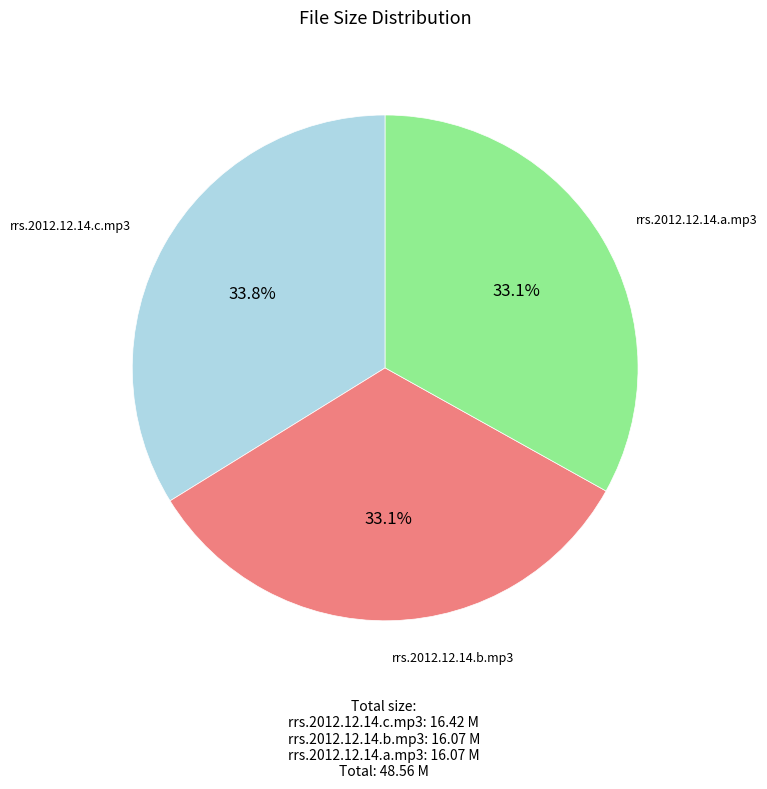

To the nearest percent, what is the difference between the largest and smallest slice percentages?

1%